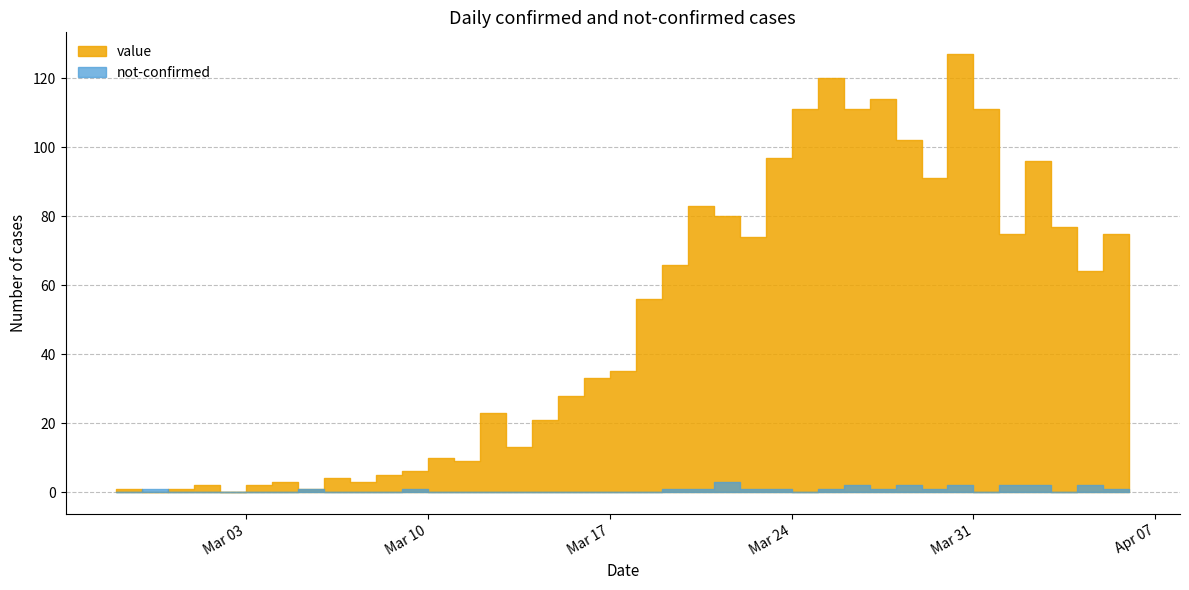

What is the sum of all value values?

1991